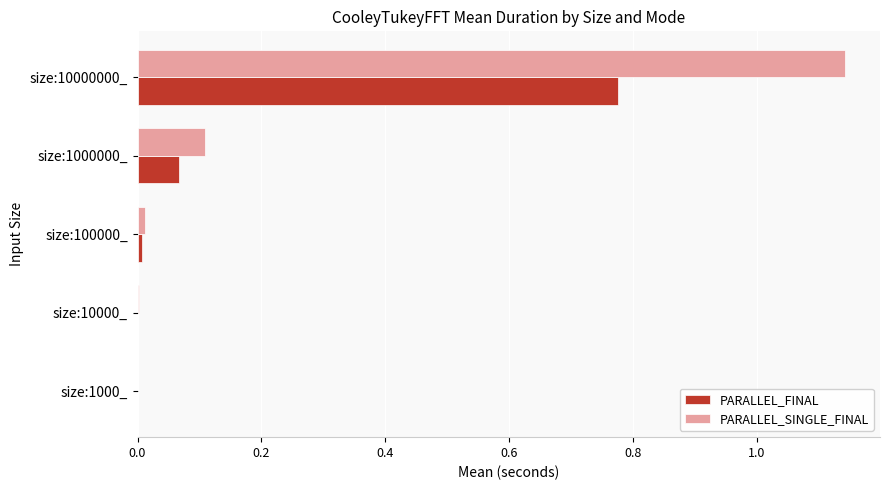

Which series has the widest spread of values?

PARALLEL_SINGLE_FINAL